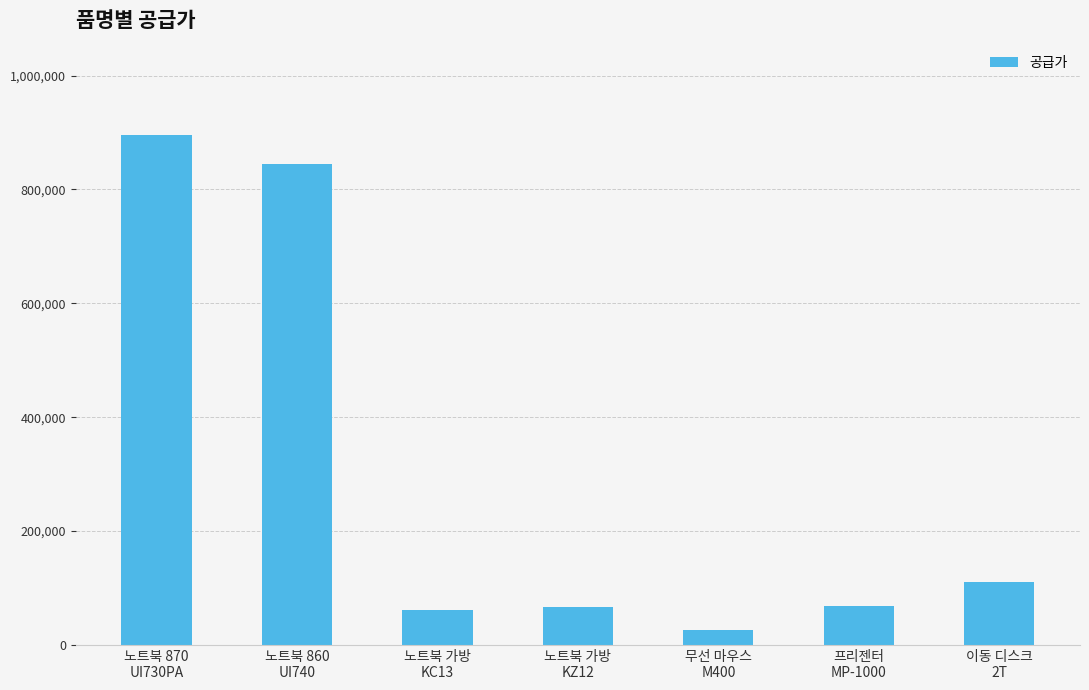

At which label does the data first exceed 67800?

노트북 870
UI730PA